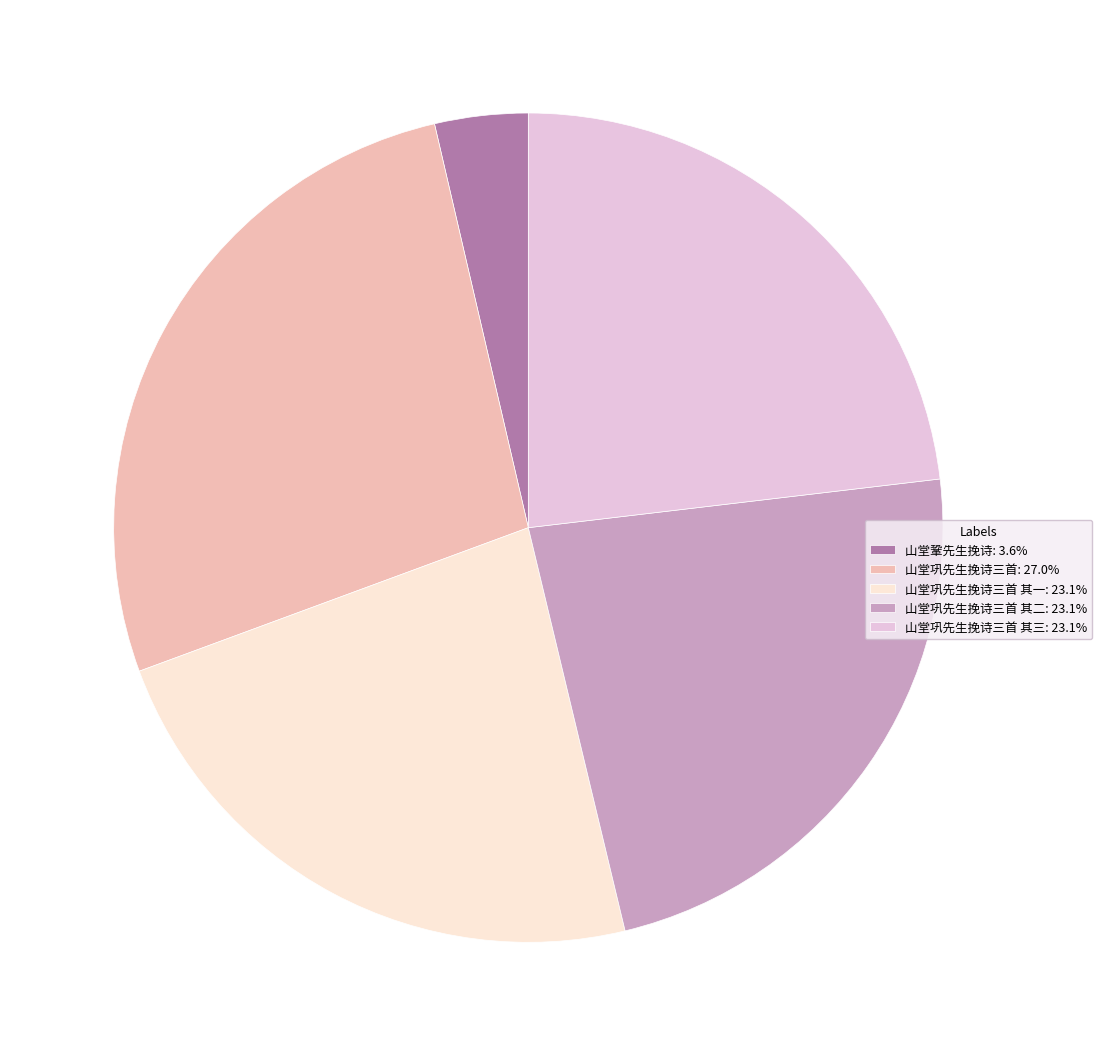

Is there any slice that represents more than half of the pie?

No